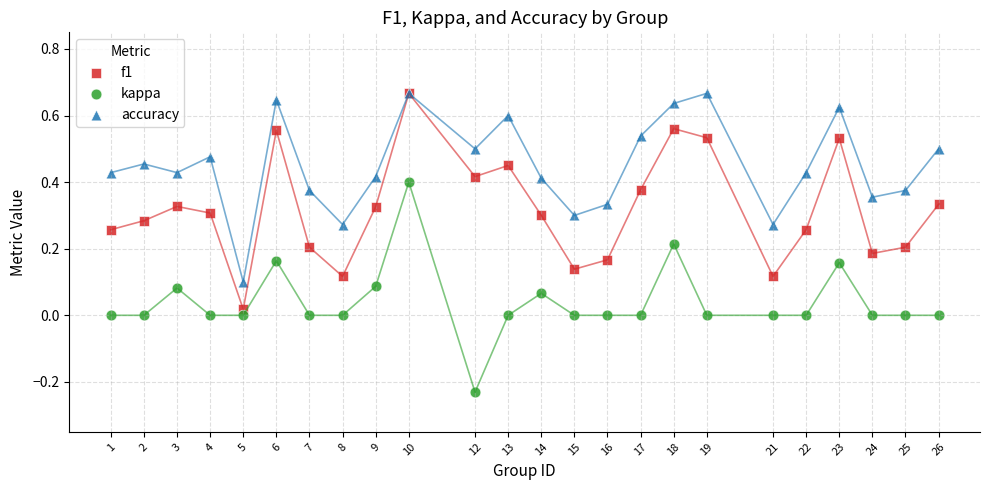

What are all the series names shown in the legend?

f1, kappa, accuracy